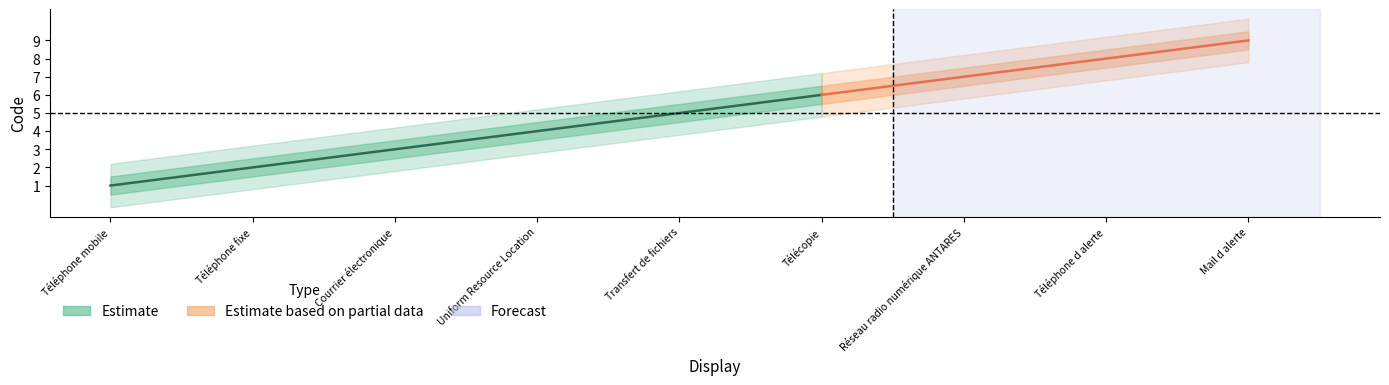

What is the change in value from 6 to 8?

+2